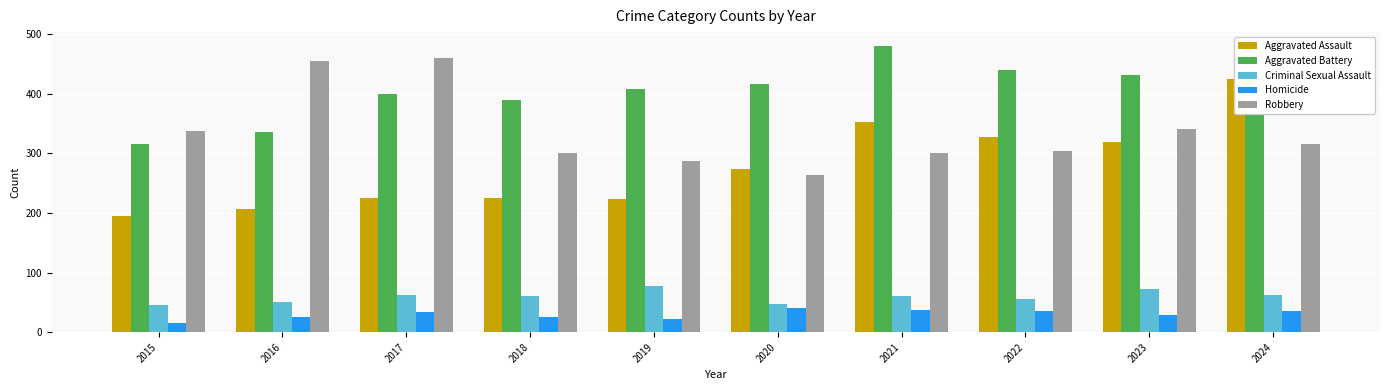

What are all the series names shown in the legend?

Aggravated Assault, Aggravated Battery, Criminal Sexual Assault, Homicide, Robbery